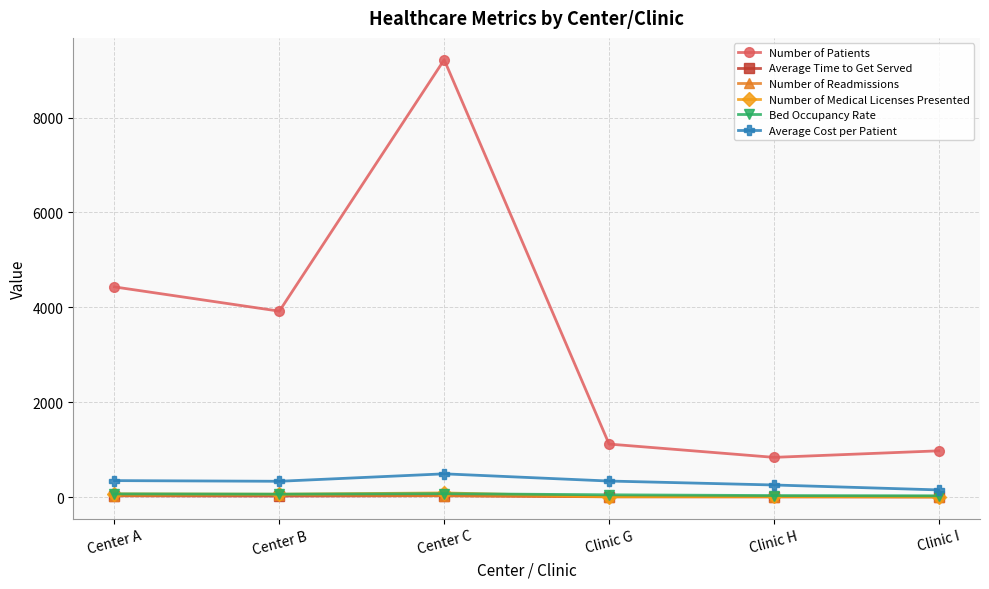

At which category does Number of Patients reach its first local valley?

Center B